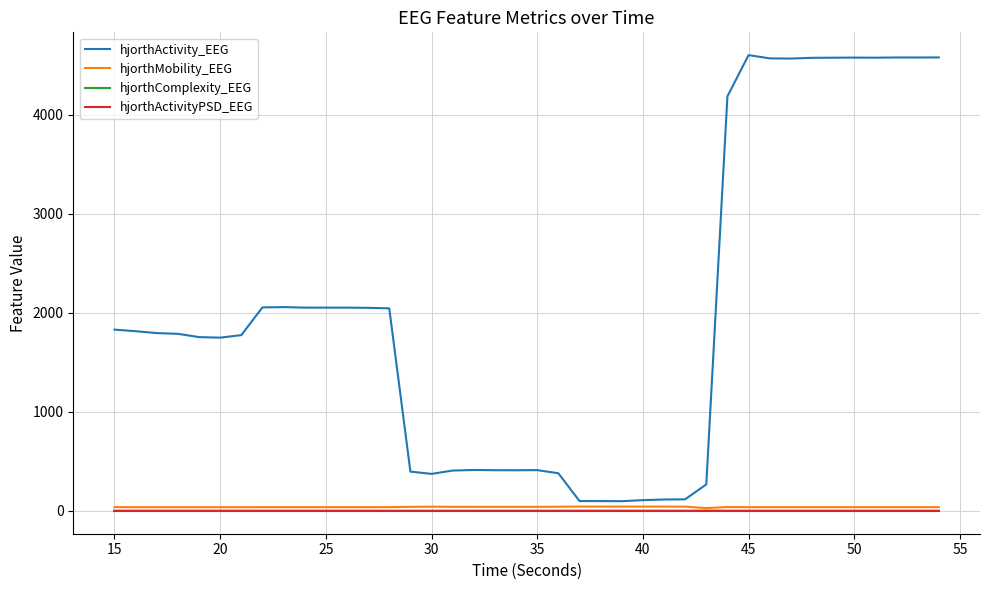

What is the greatest value displayed?

4604.2